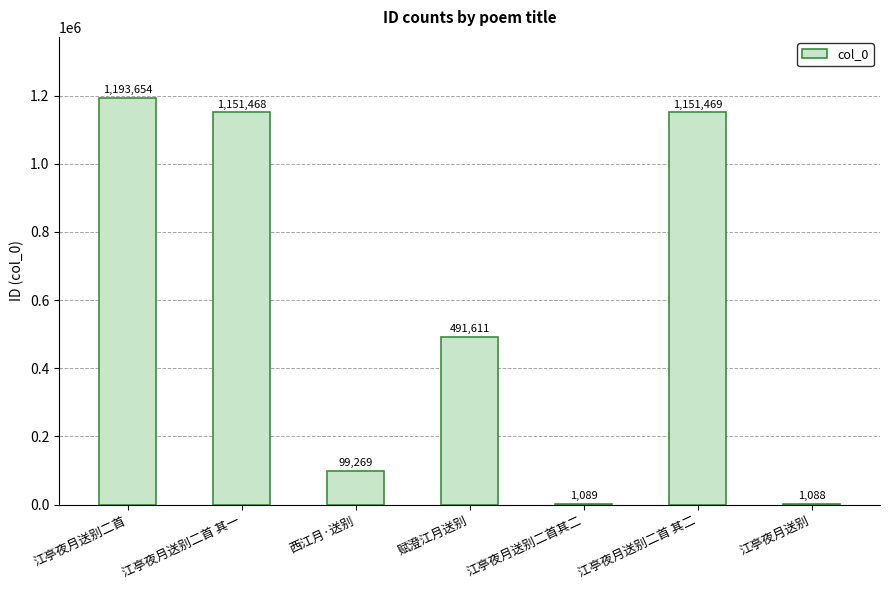

What is the sum of all values?

4089648